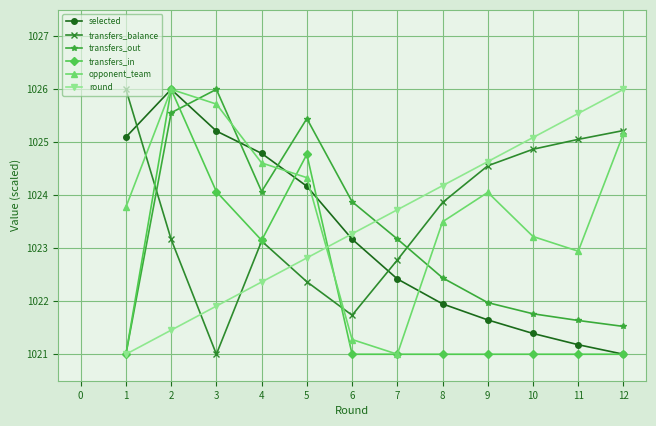

At how many categories does at least one series exceed 1021?

12